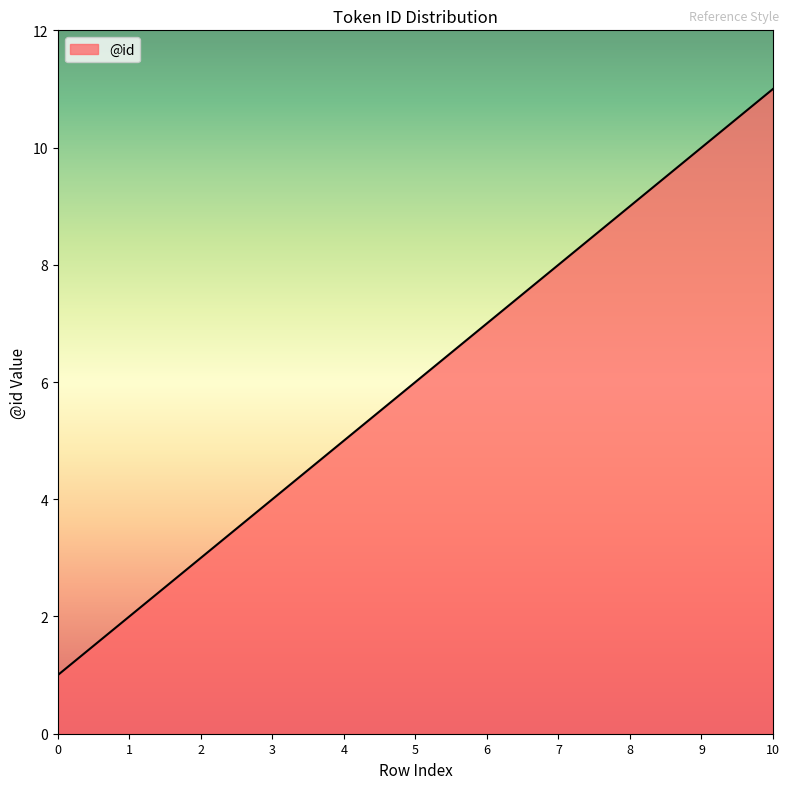

What is the sum of all values?

66